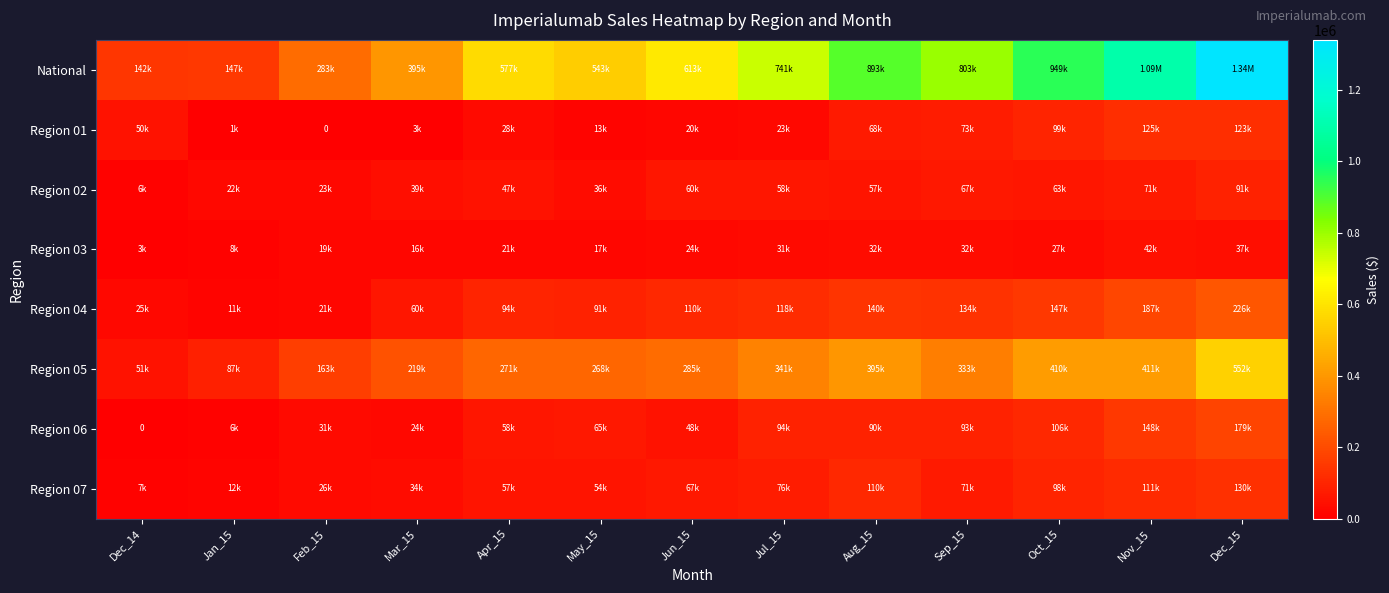

The Region 05 series shows 51118.4 at Dec_14. True or false?

True